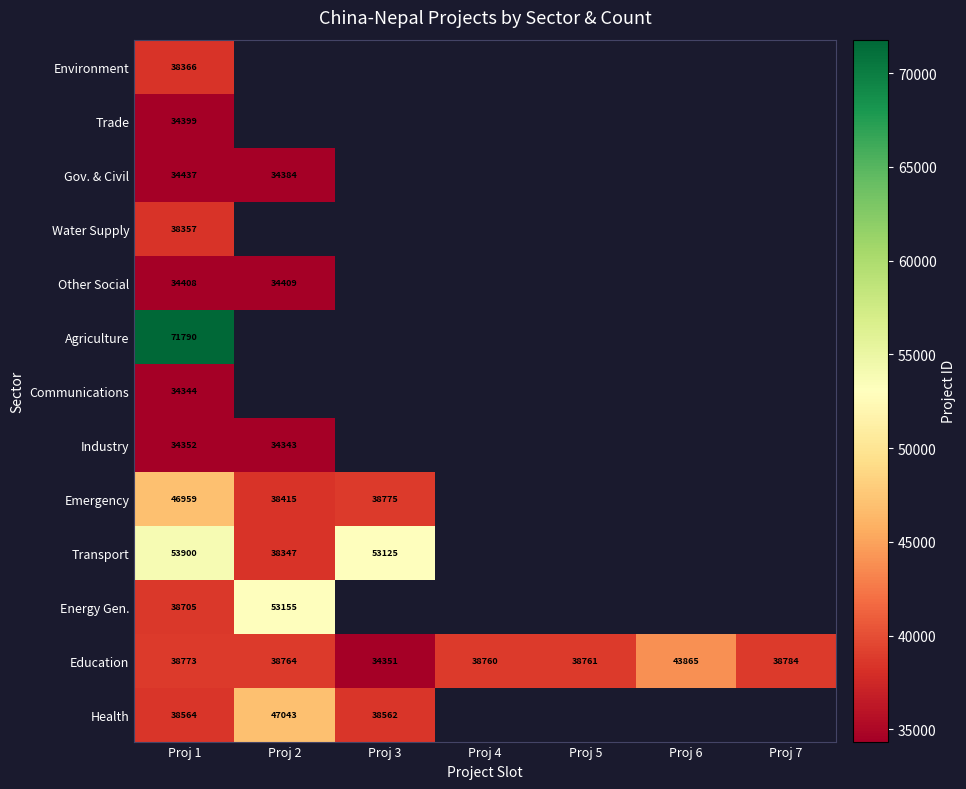

What is the spread (max minus min) of values at Proj 3?

18774.0